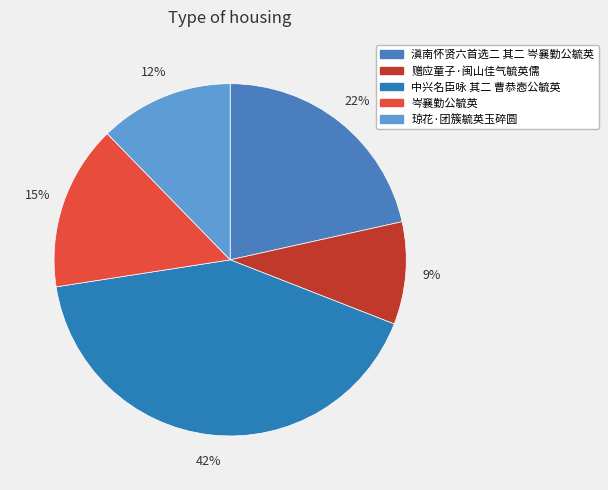

The 琼花·团簇毓英玉碎圆 slice represents 12% of the pie. True or false?

True